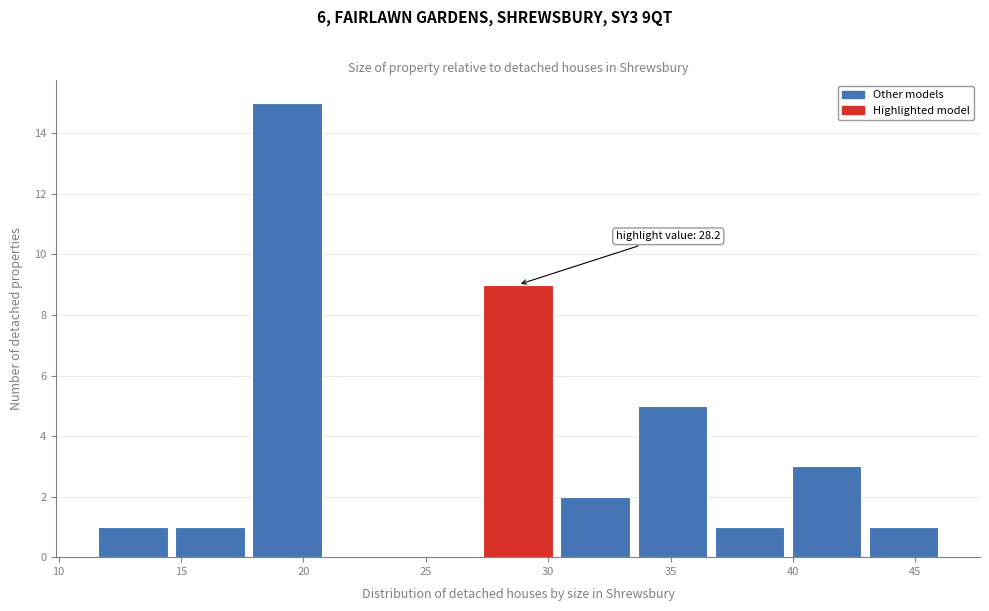

Which range on the x-axis has the tallest bar?

18.0 to 21.0